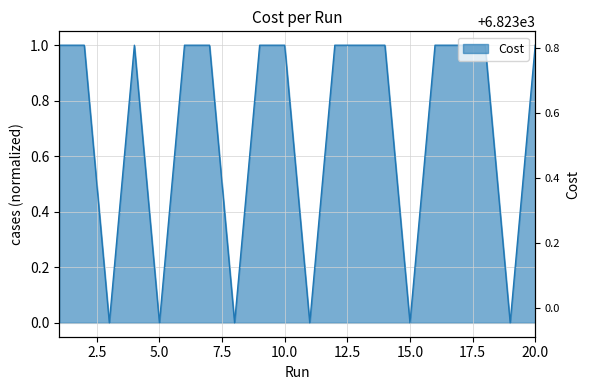

List the labels in order of value, largest first.

14, 2, 17, 10, 1, 20, 16, 6, 4, 9, 13, 12, 18, 7, 11, 19, 5, 8, 3, 15